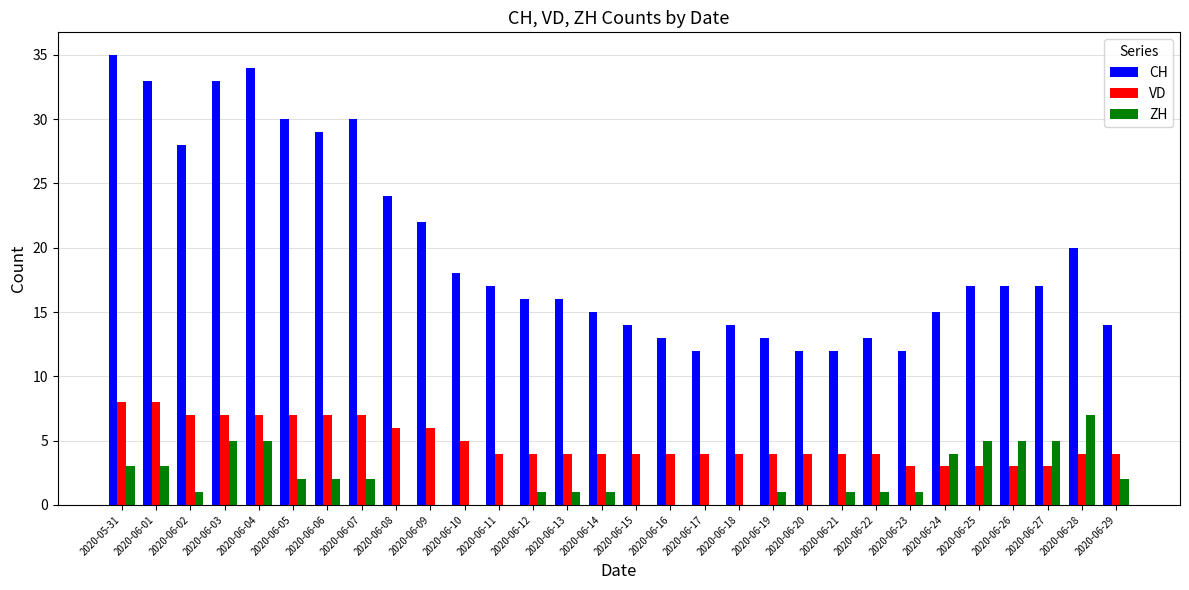

Which series changed the most between 2020-06-06 and 2020-06-20?

CH